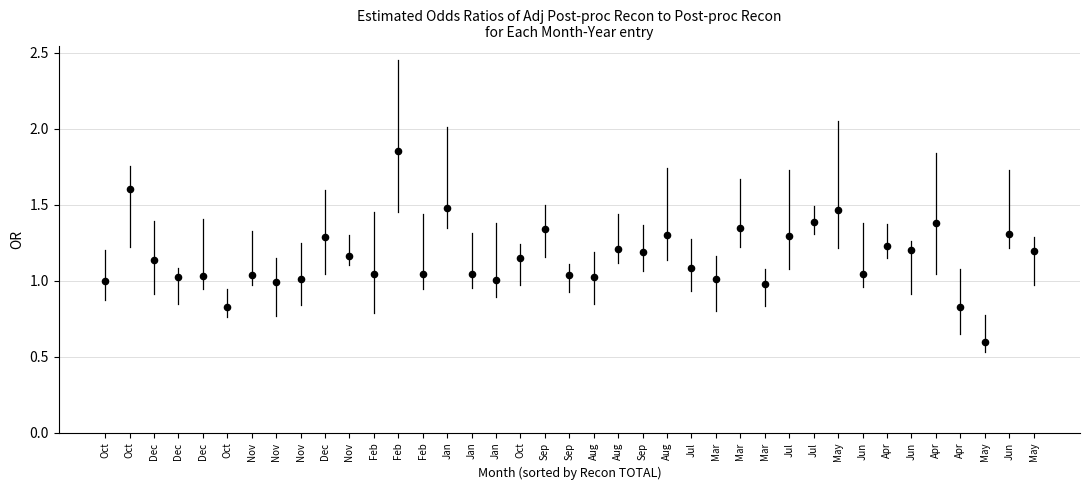

Count the number of points in this scatter plot.

39